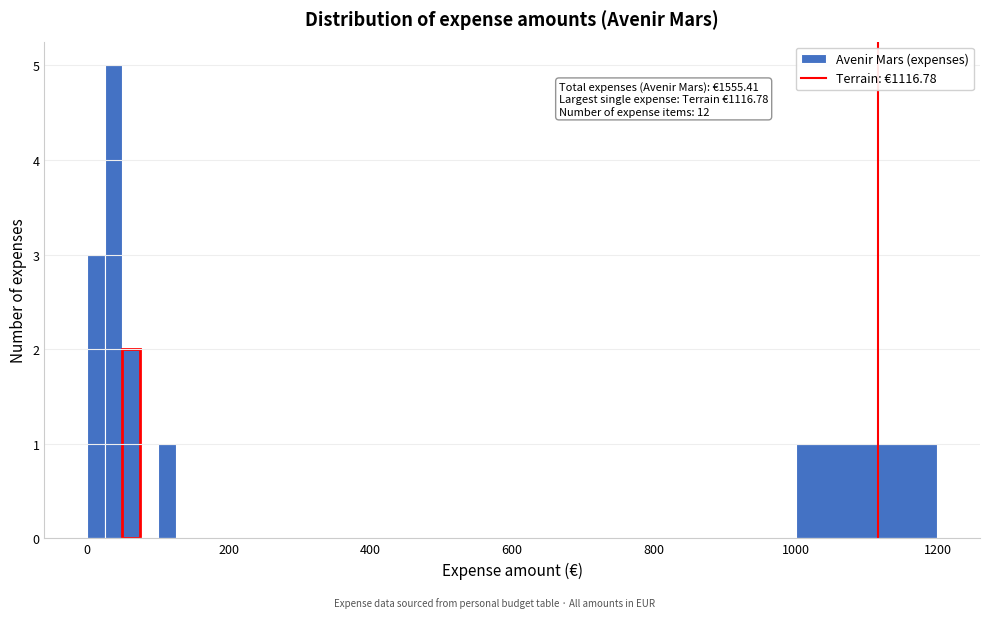

Read against the x-axis, roughly where is the centre of the tallest bar?

40